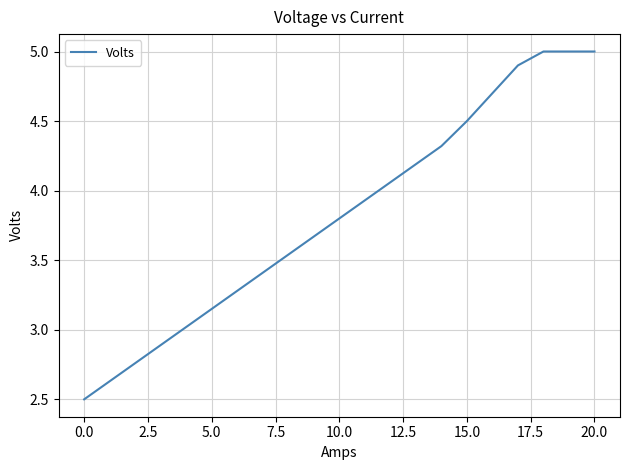

What is the maximum value shown in the chart?

5.0